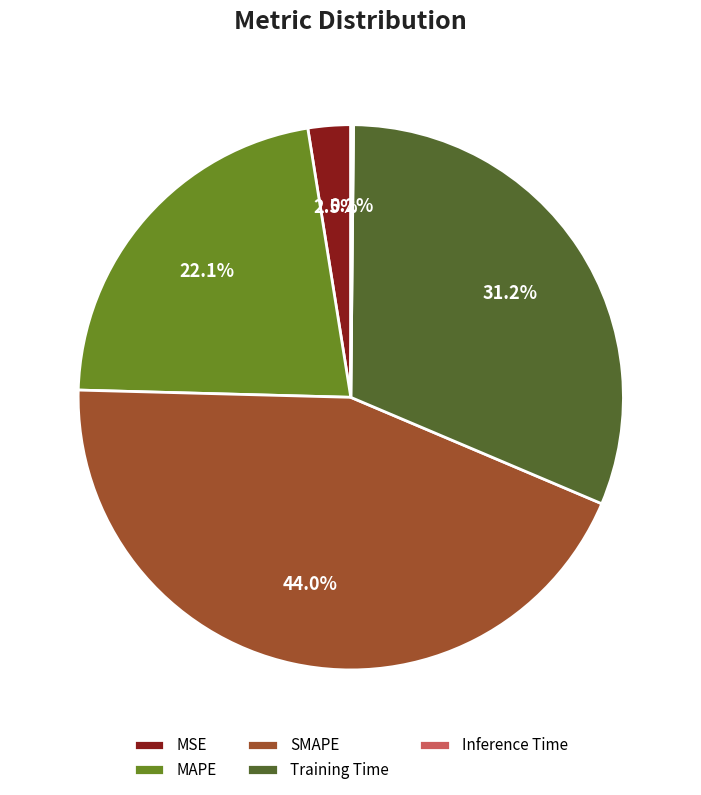

To the nearest percent, what is the average slice percentage?

20%